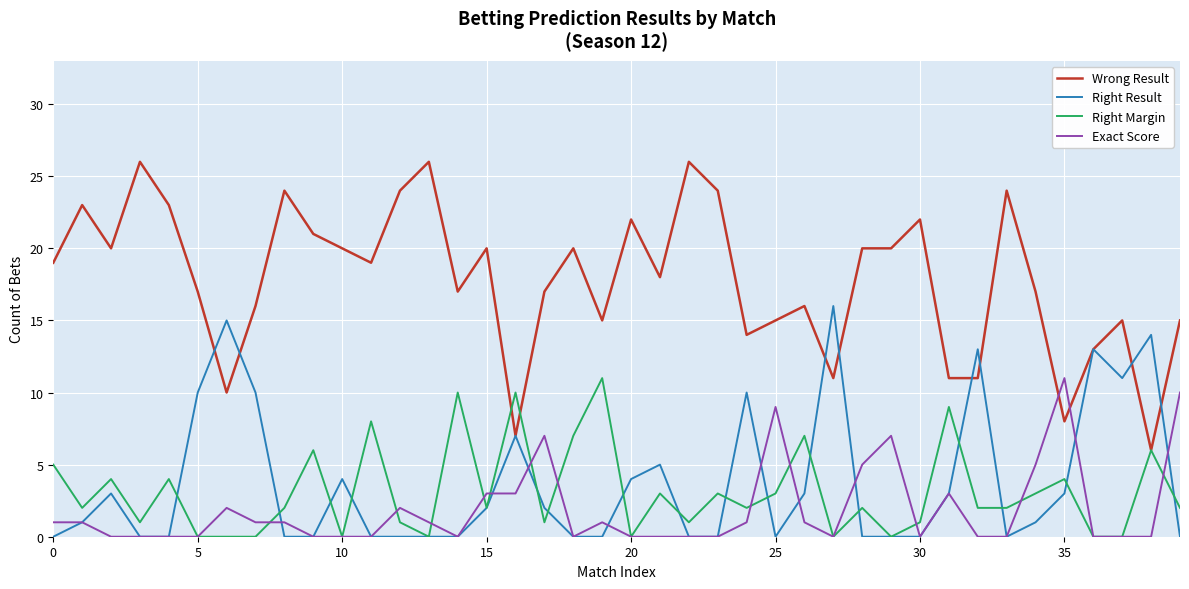

How many categories are shown in the chart?

40